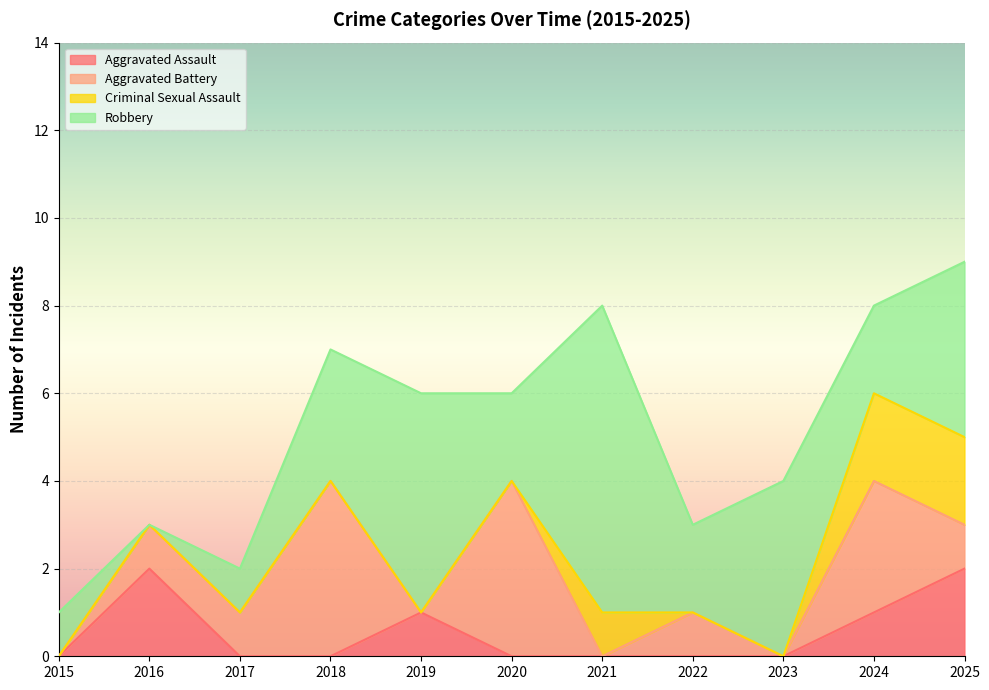

Is it true that Aggravated Assault equals 0 at 2021?

True